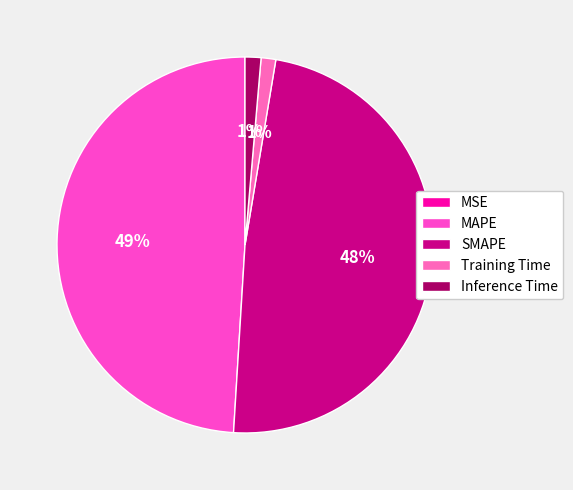

Rank the categories by value from highest to lowest.

MAPE, SMAPE, Inference Time, Training Time, MSE